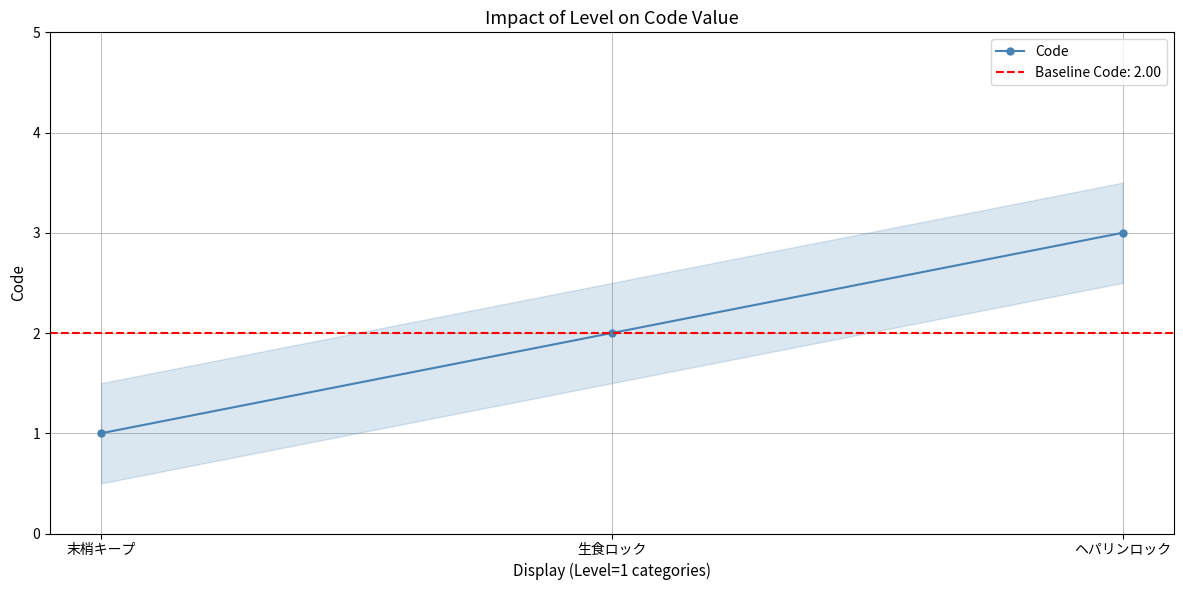

What position from the left is 末梢キープ?

1